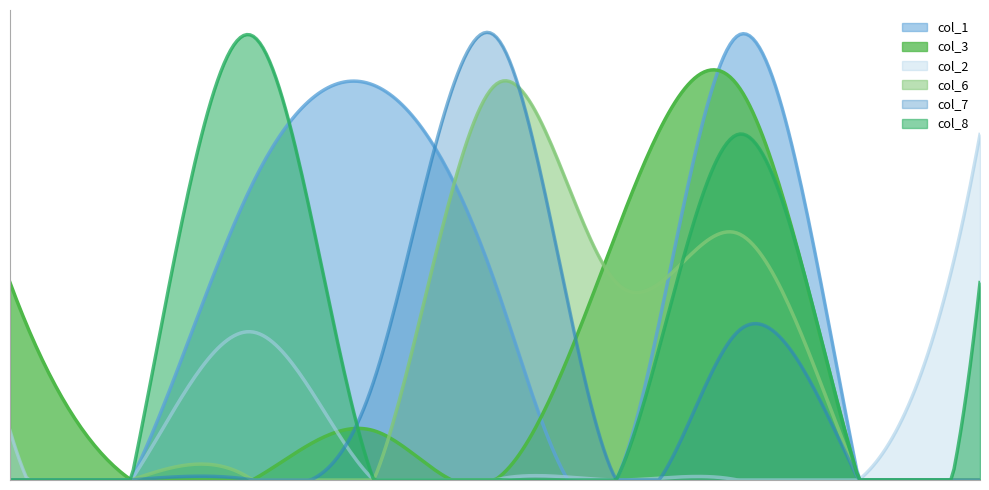

What is the total value across all series at 0?

5